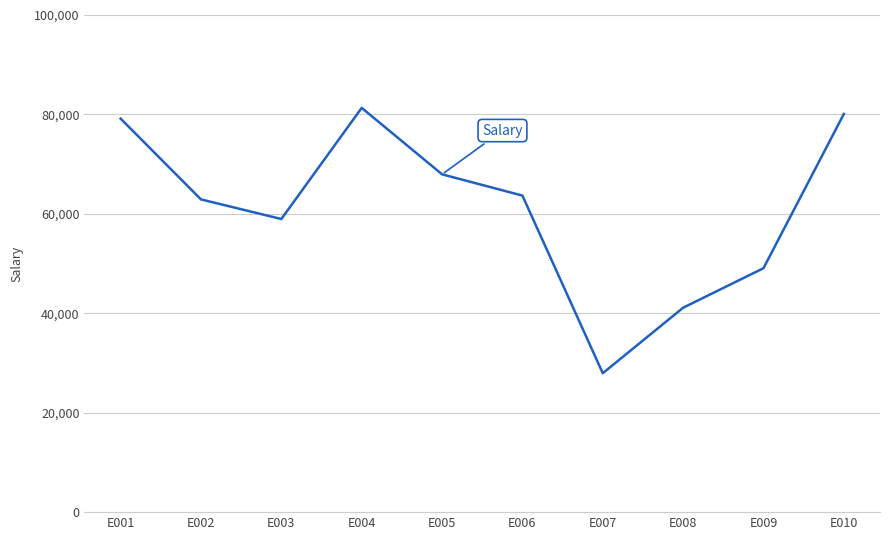

What is the difference between the maximum and second lowest values?

40200